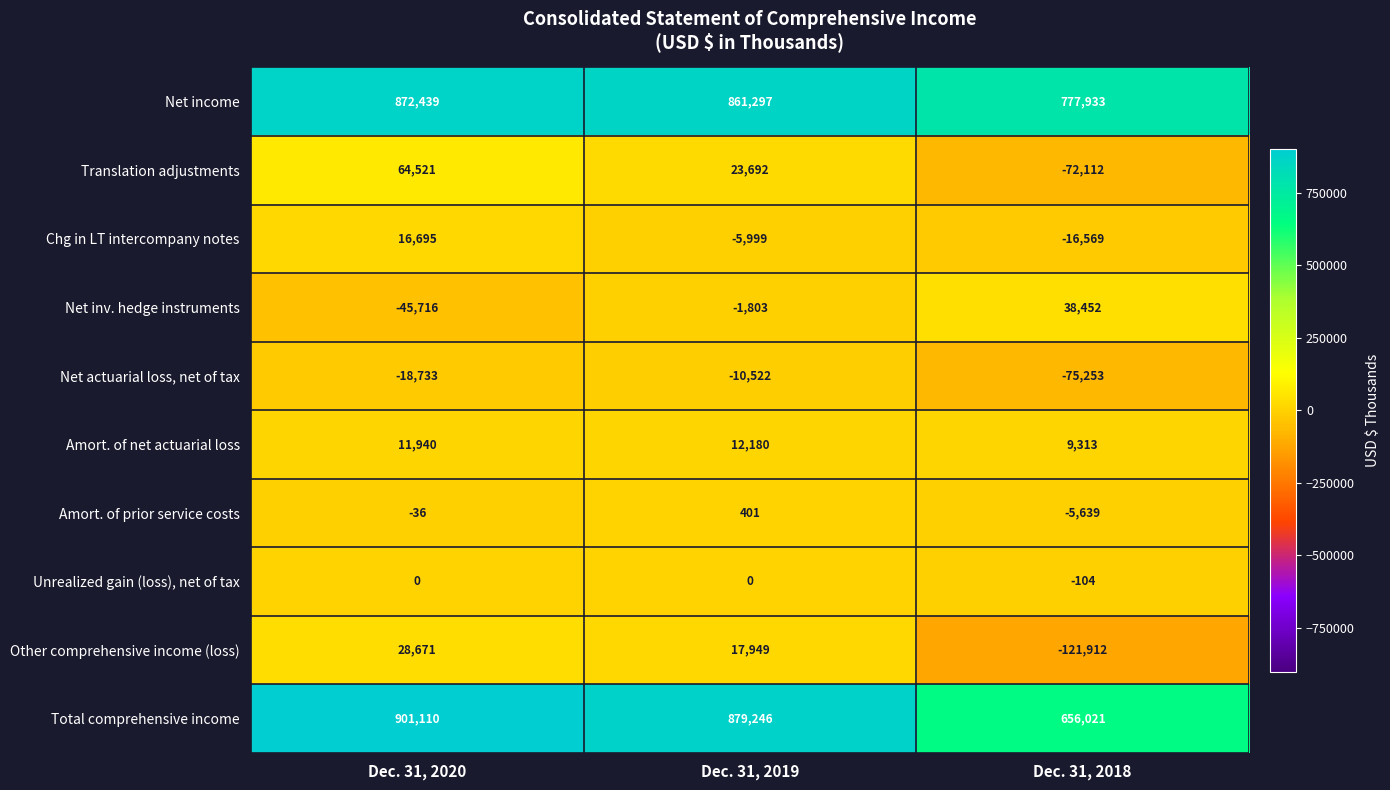

At which label does Chg in LT intercompany notes first exceed -5999?

Dec. 31, 2020